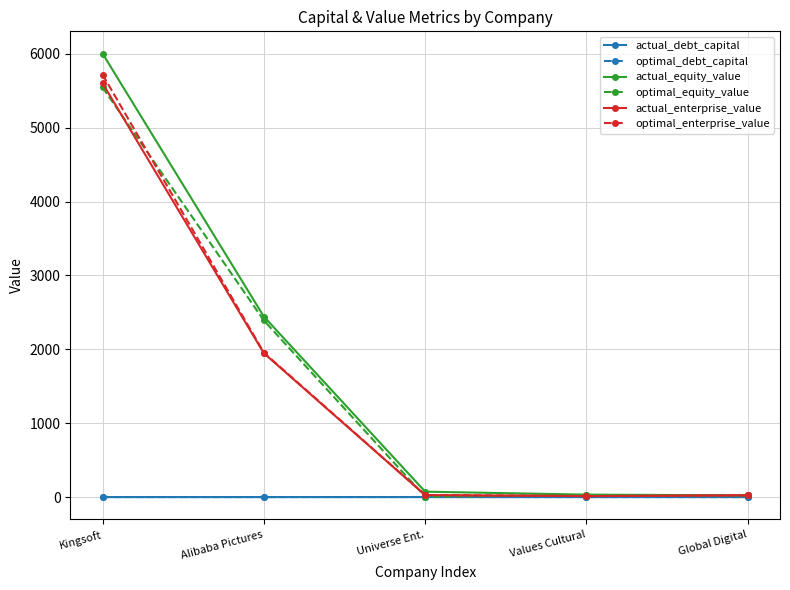

What is the sum of all optimal_equity_value values?

7991.3